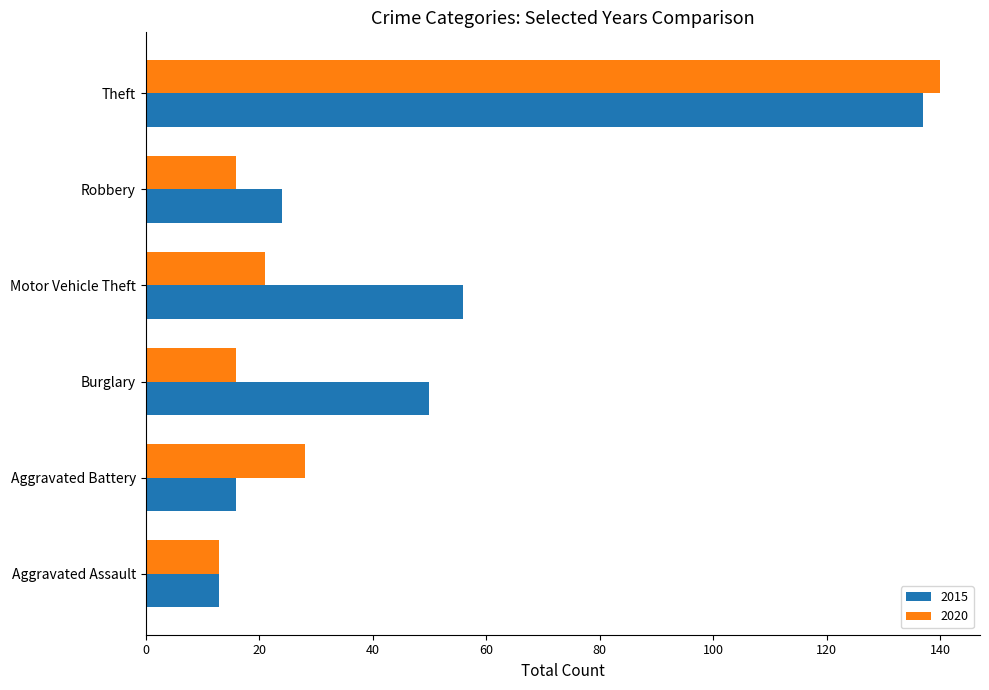

The 2015 series shows 27 at Aggravated Battery. True or false?

False